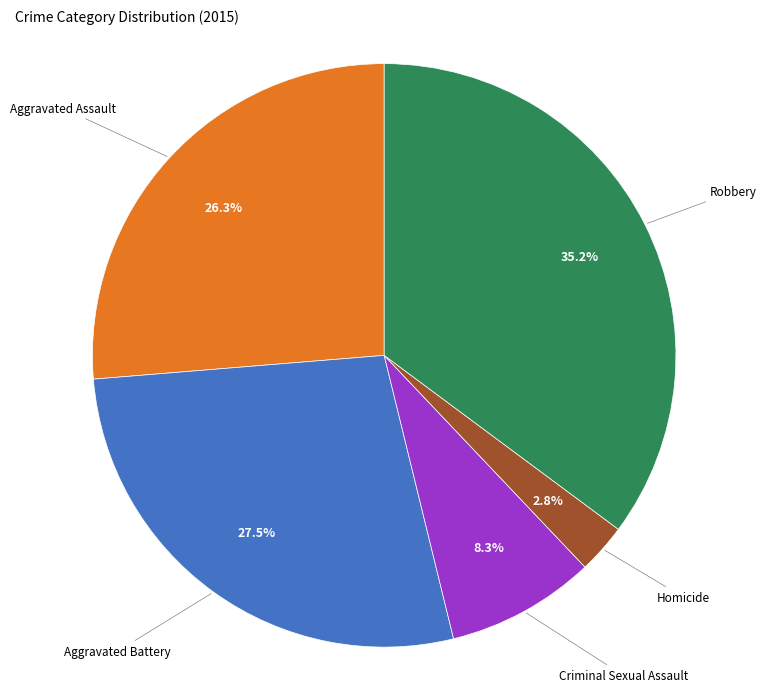

Is there a majority slice in this chart?

No